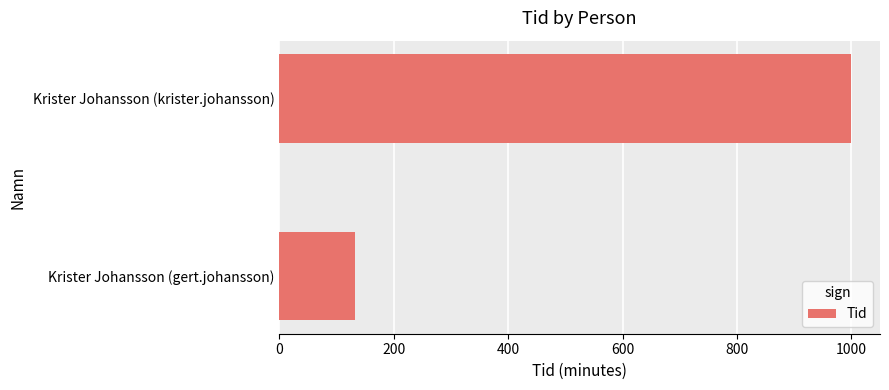

Between Krister Johansson (gert.johansson) and Krister Johansson (krister.johansson), which is larger?

Krister Johansson (krister.johansson)